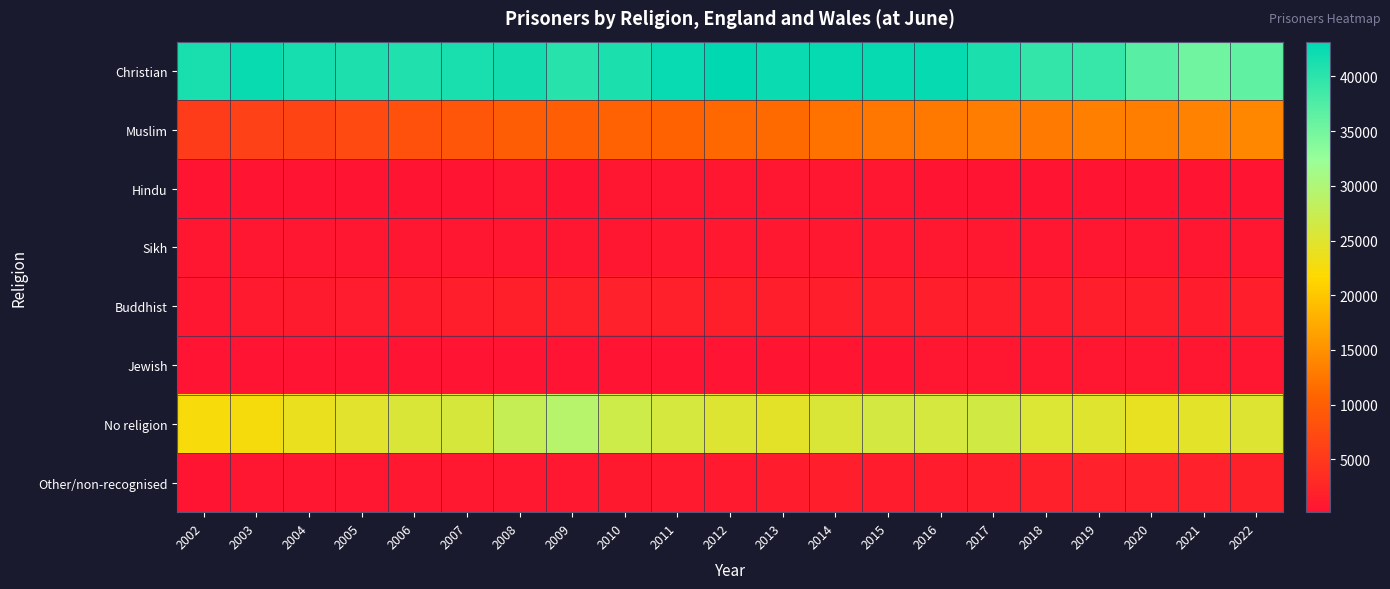

Which series has the largest total across all categories?

Christian